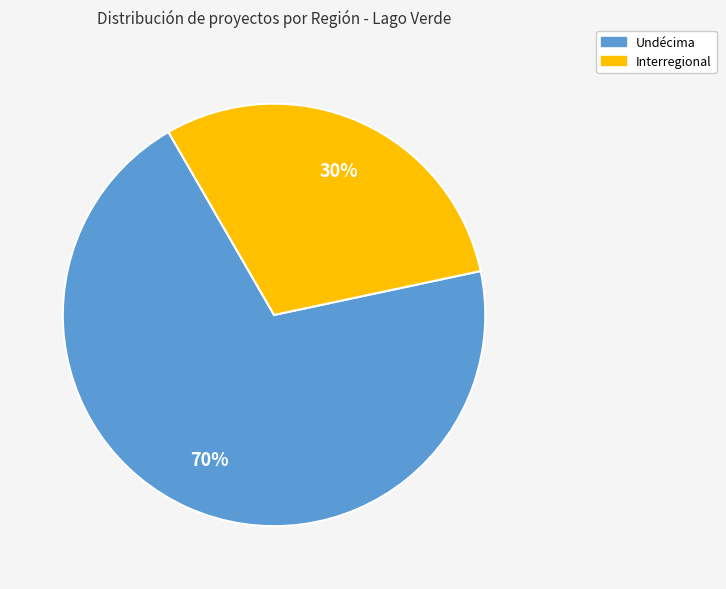

Does any single category account for the majority?

Yes